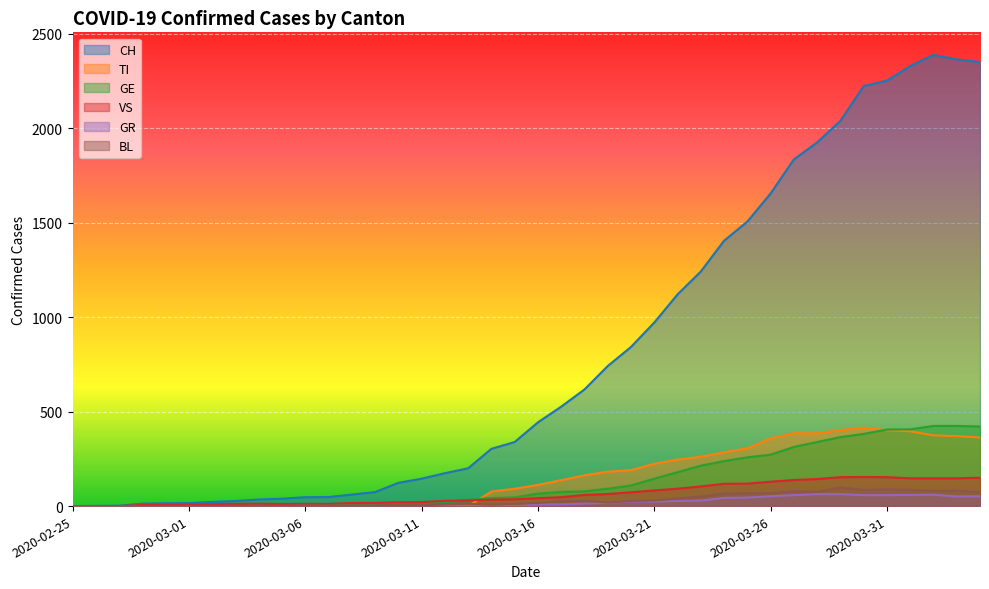

At which category does GR reach its first local valley?

2020-03-15